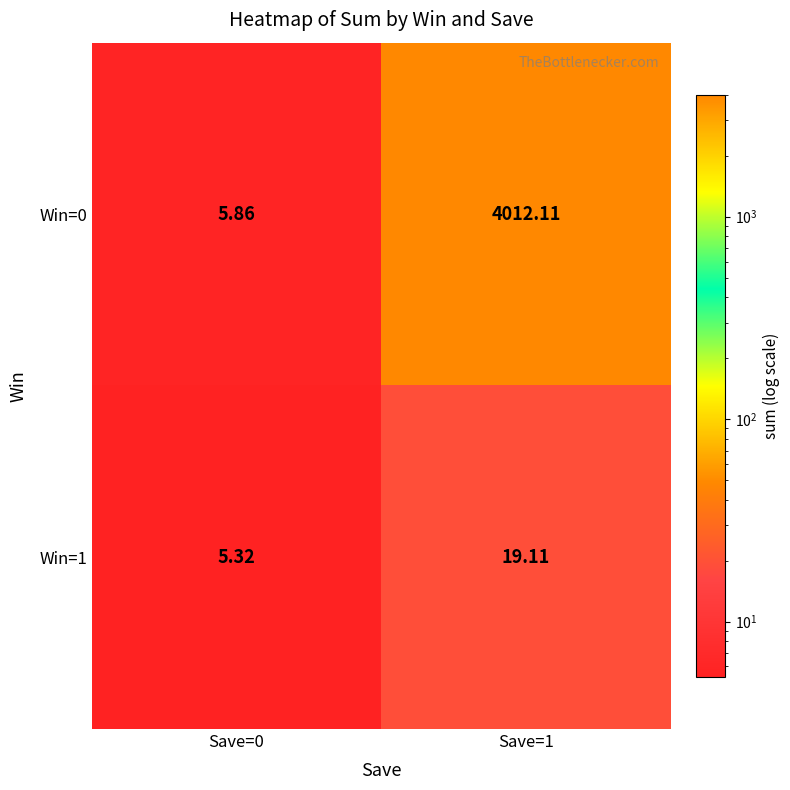

Is the value of Win=0 at Save=0 greater than the value of Win=1 at Save=1?

No